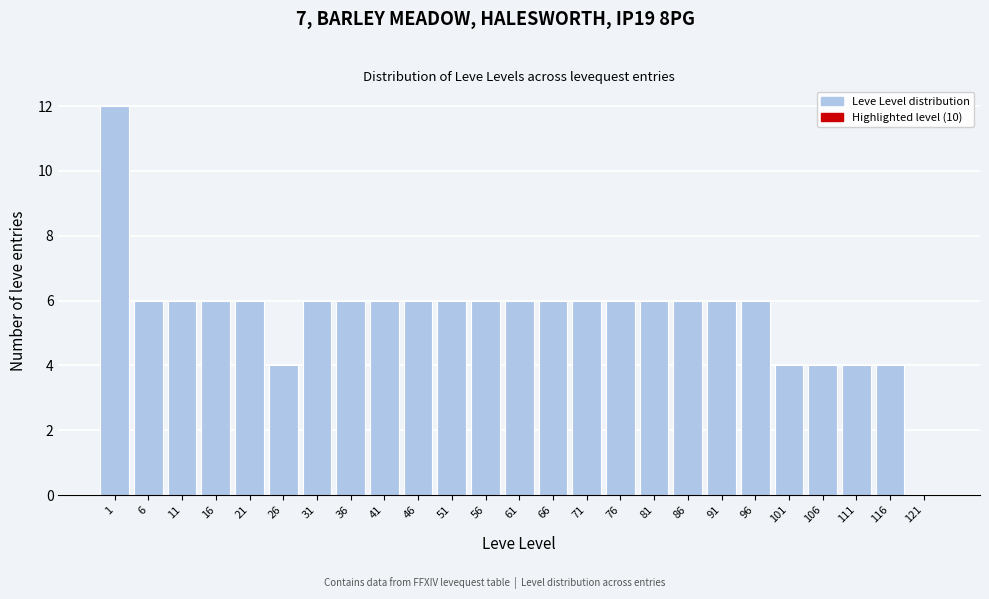

Reading left to right, list all the values displayed in this chart.

1=12	6=6	11=6	16=6	21=6	26=4	31=6	36=6	41=6	46=6	51=6	56=6	61=6	66=6	71=6	76=6	81=6	86=6	91=6	96=6	101=4	106=4	111=4	116=4	121=0